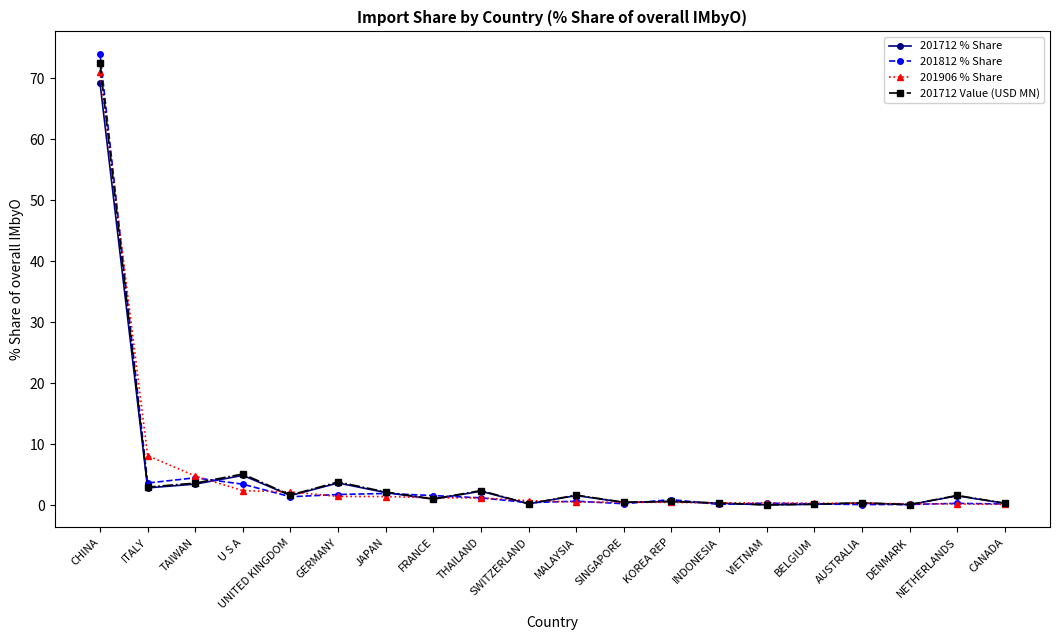

What is the value of the 201712 % Share point at the 10th from the left?

0.3